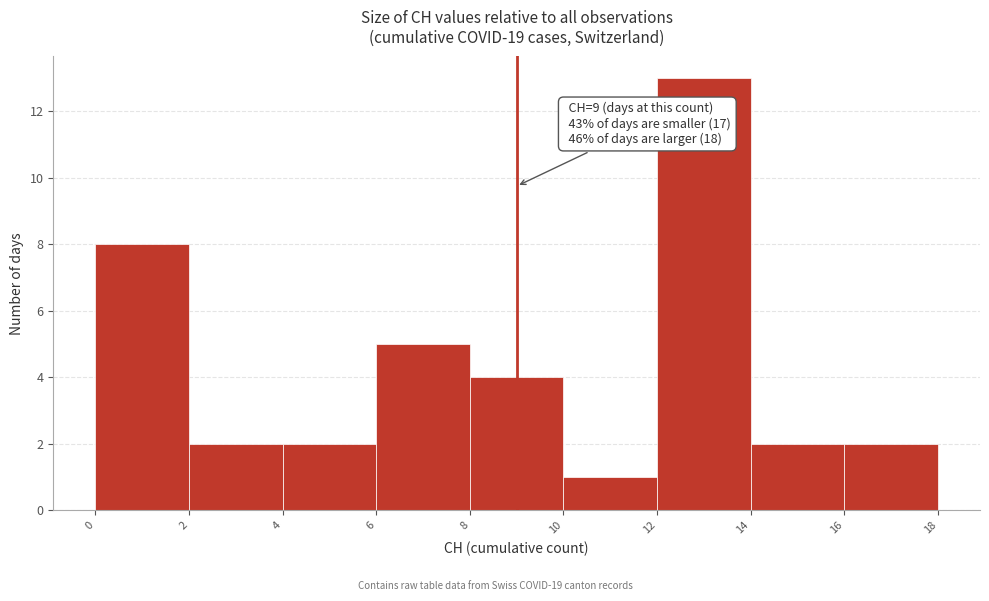

Over which range of the x-axis is the bar tallest?

12 to 14